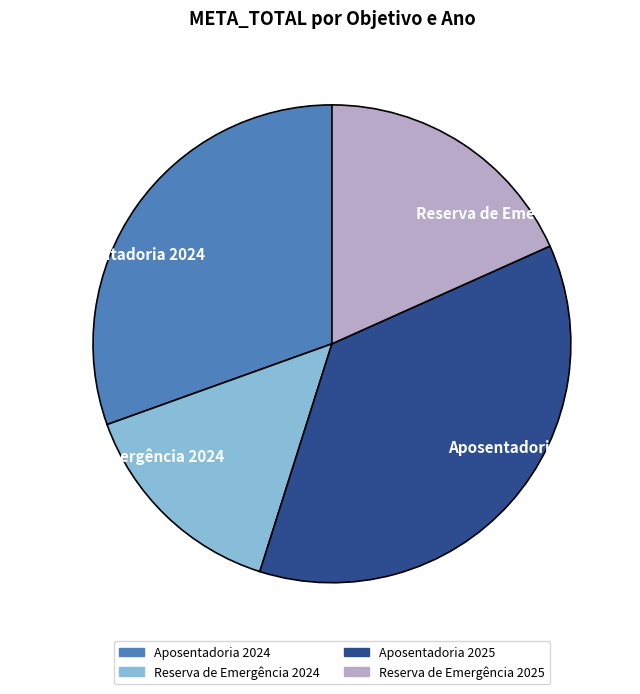

Approximately how many times larger is the value at Reserva de Emergência 2025 compared to Aposentadoria 2024?

0.6